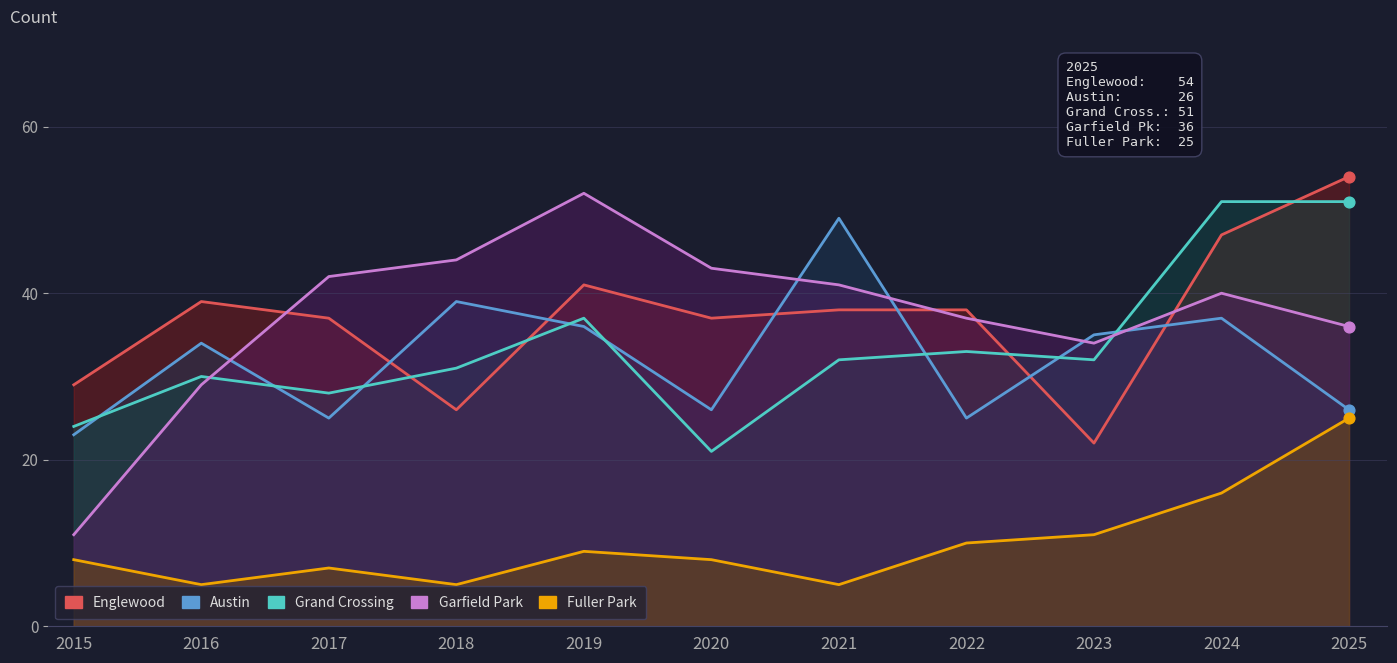

Which series contains the highest Y value?

Englewood